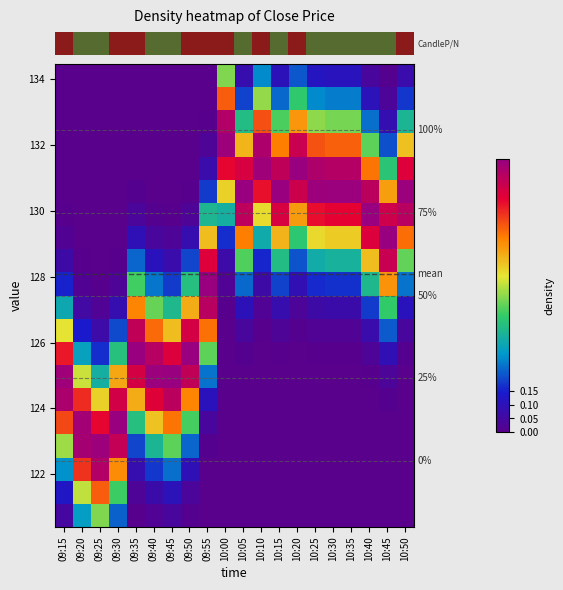

Count the number of categories in the chart.

20